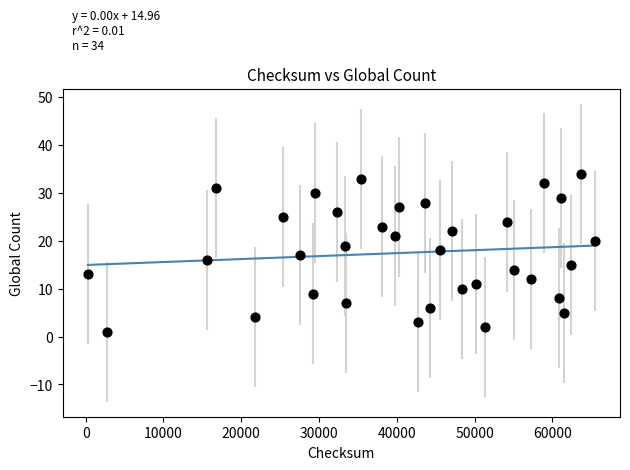

What is the range of Y values (max minus min)?

33